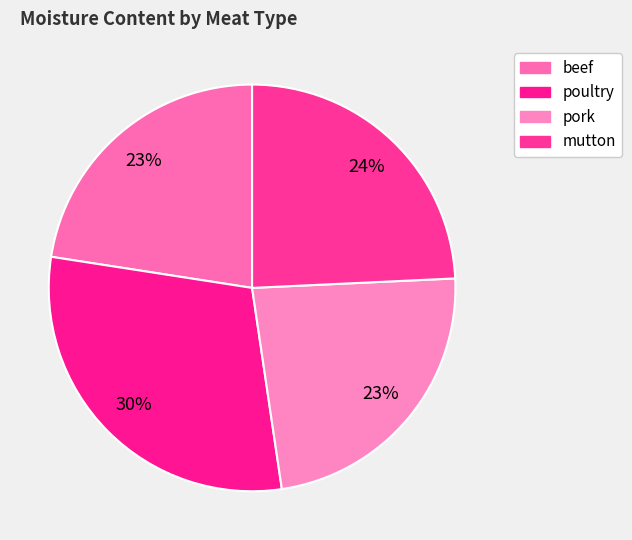

Which slice is the smallest?

beef